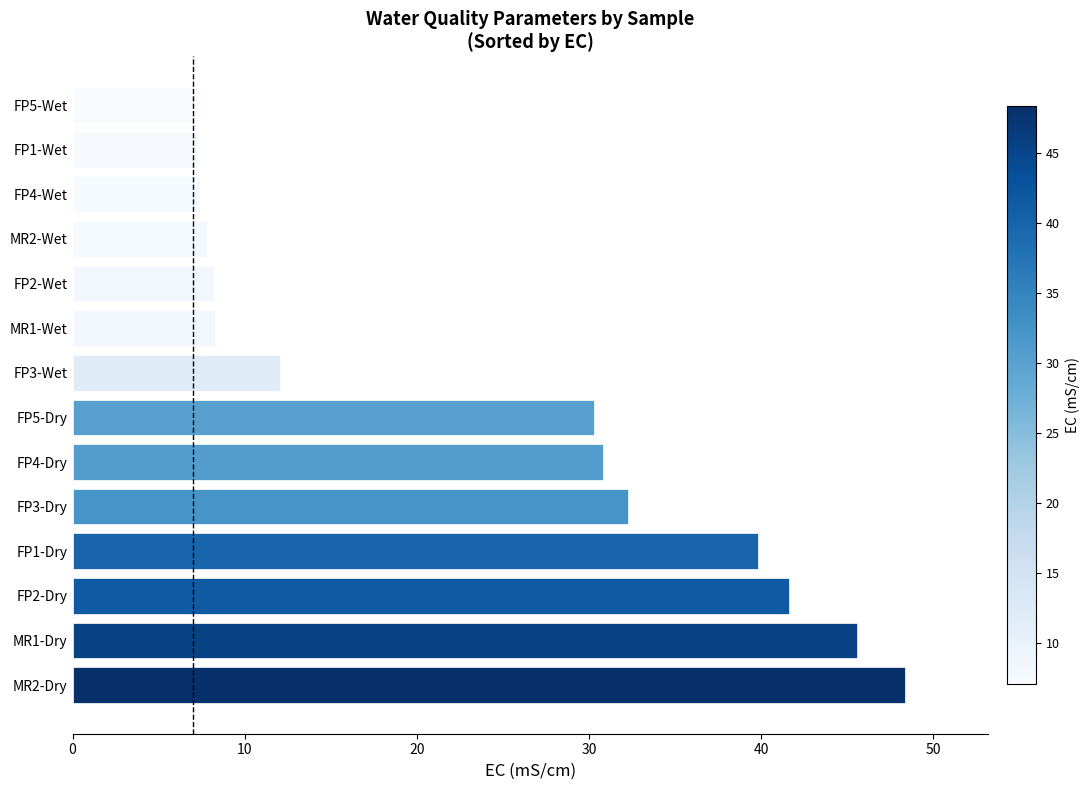

Is it true that the value at FP1-Dry is 11.7?

False